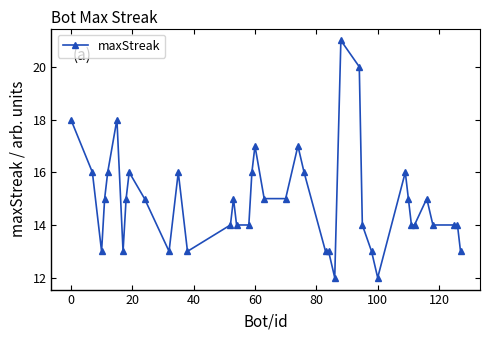

What is the difference between the maximum and second lowest values?

9